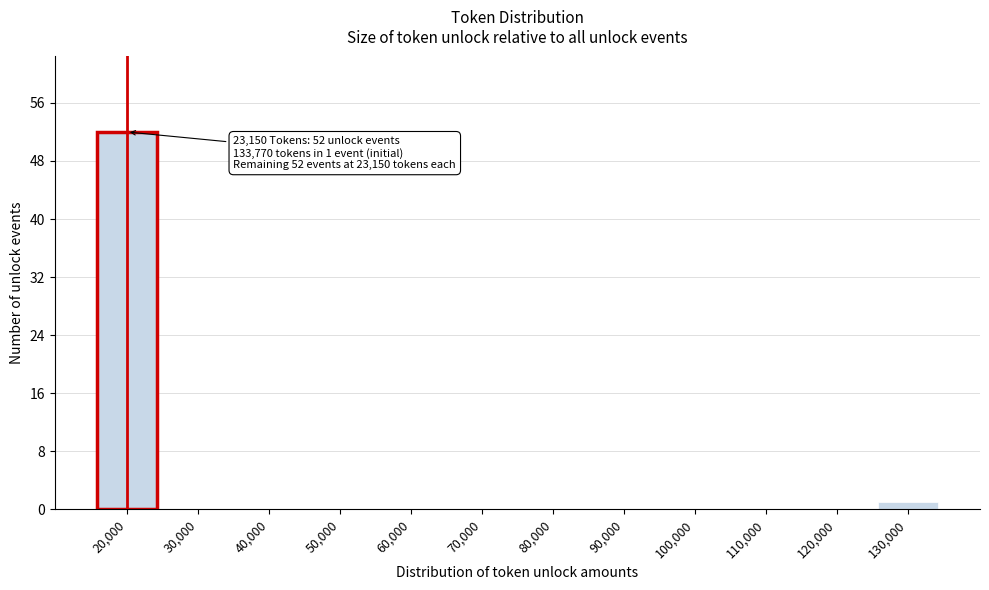

Reading left to right, what are all the values shown in this chart?

20,000=52	30,000=0	40,000=0	50,000=0	60,000=0	70,000=0	80,000=0	90,000=0	100,000=0	110,000=0	120,000=0	130,000=1